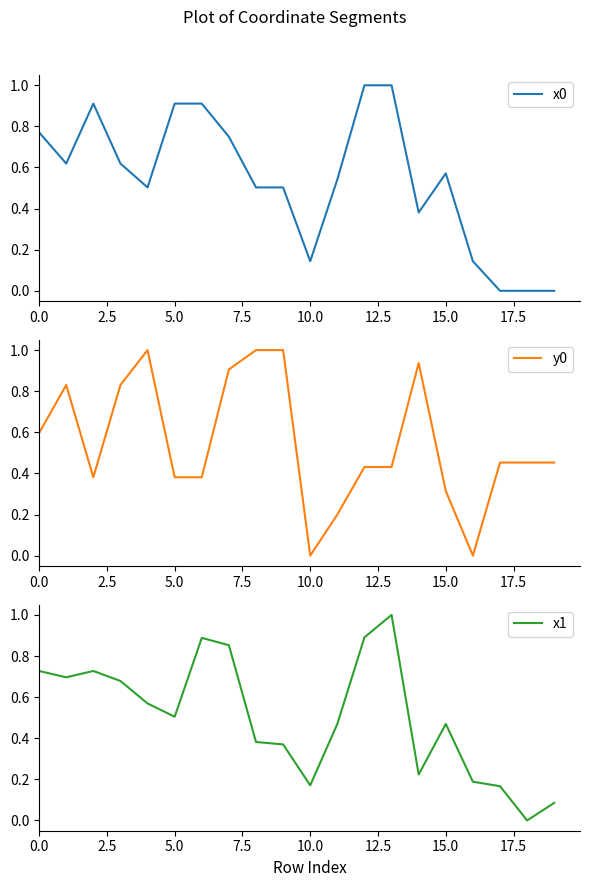

List the series in order of their overall mean, lowest first.

x1, x0, y0